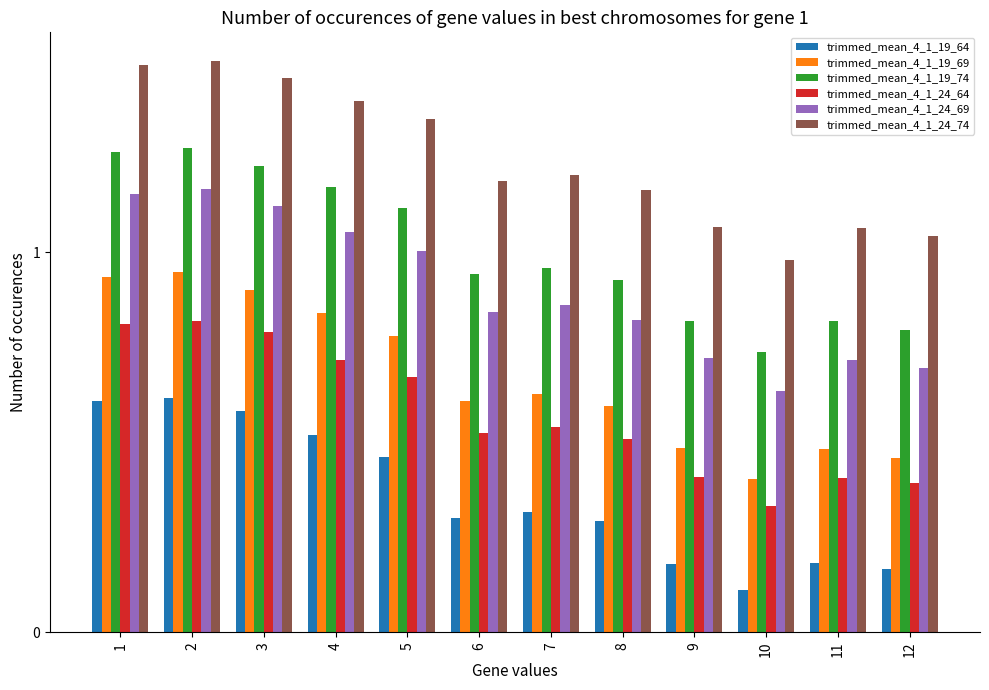

Where is trimmed_mean_4_1_24_64 nearest to the value 0?

10